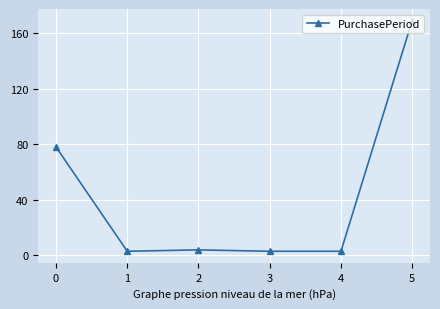

What is the maximum value shown in the chart?

169